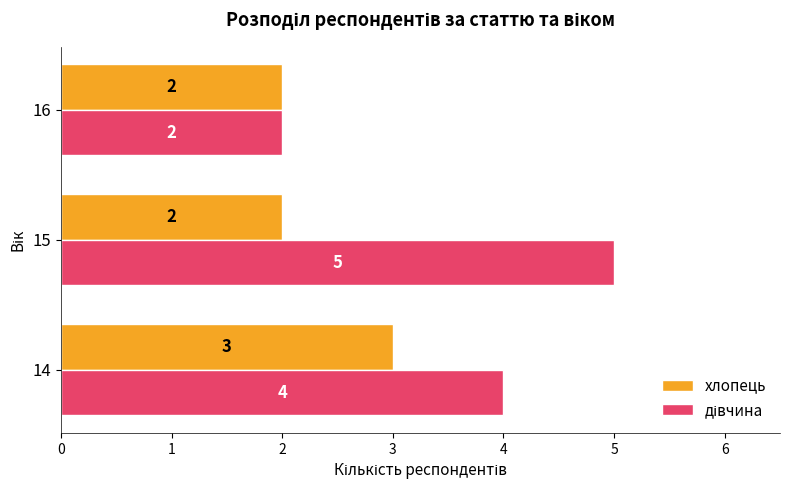

True or false: хлопець has a value of 3 at 16.

False